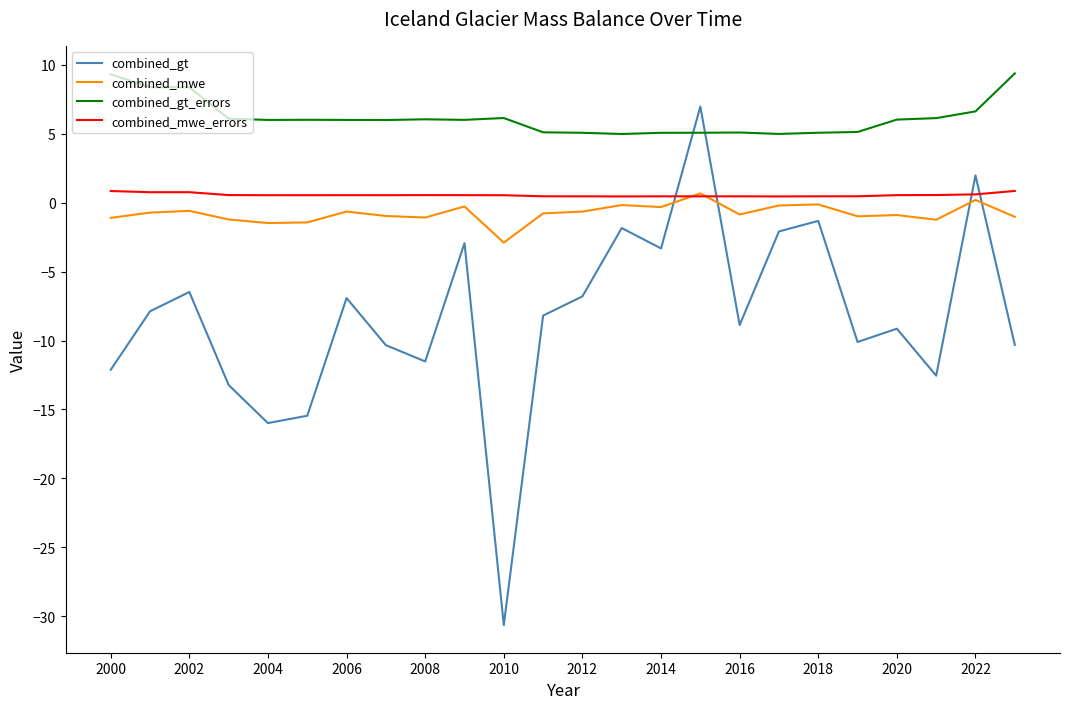

What are all the series names shown in the legend?

combined_gt, combined_mwe, combined_gt_errors, combined_mwe_errors